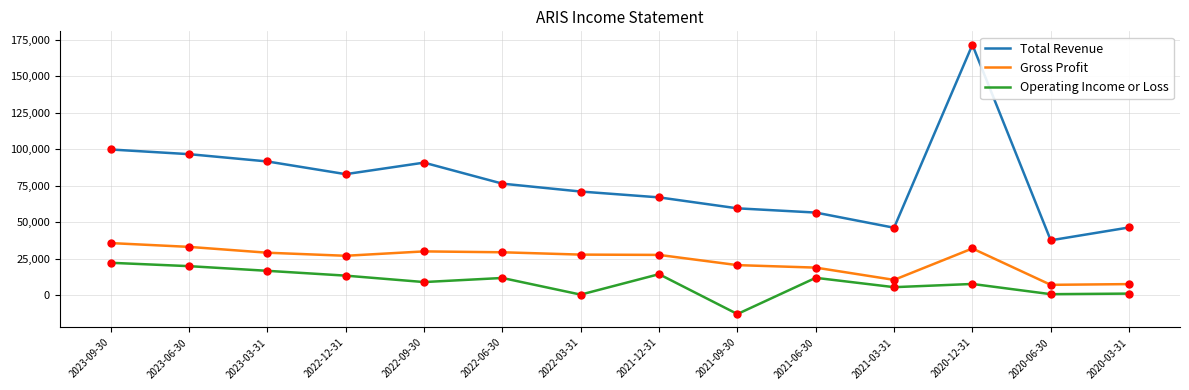

Is the value of Operating Income or Loss at 2022-06-30 greater than the value of Total Revenue at 2022-09-30?

No